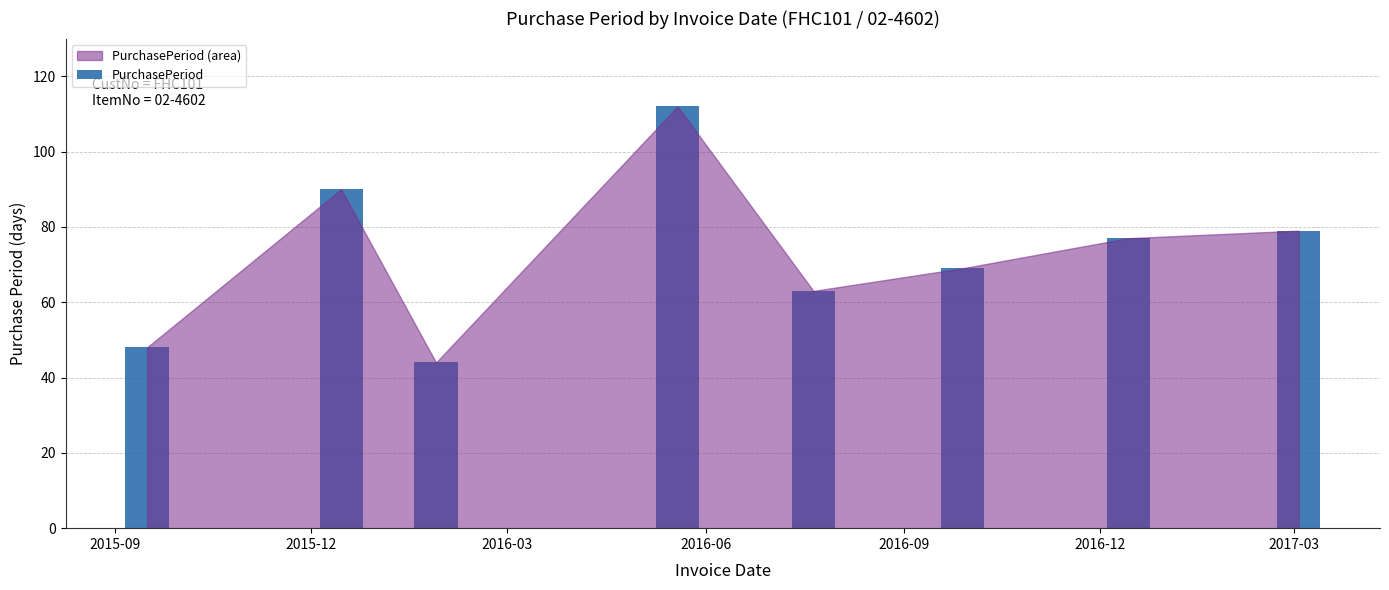

How many bars are there in total?

8